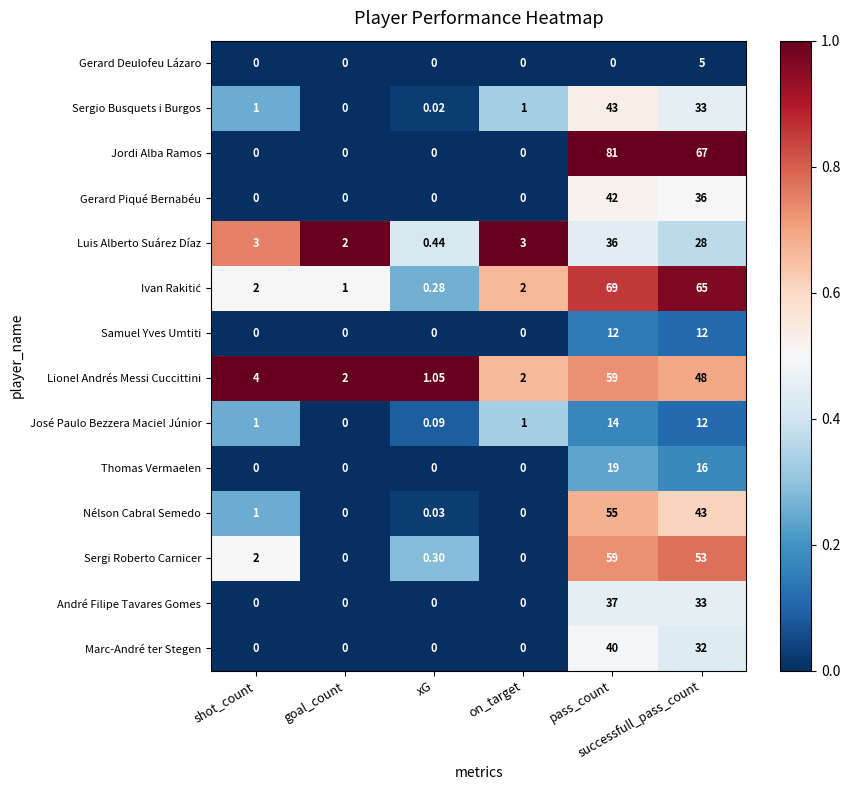

Which label corresponds to the largest value in the chart?

pass_count